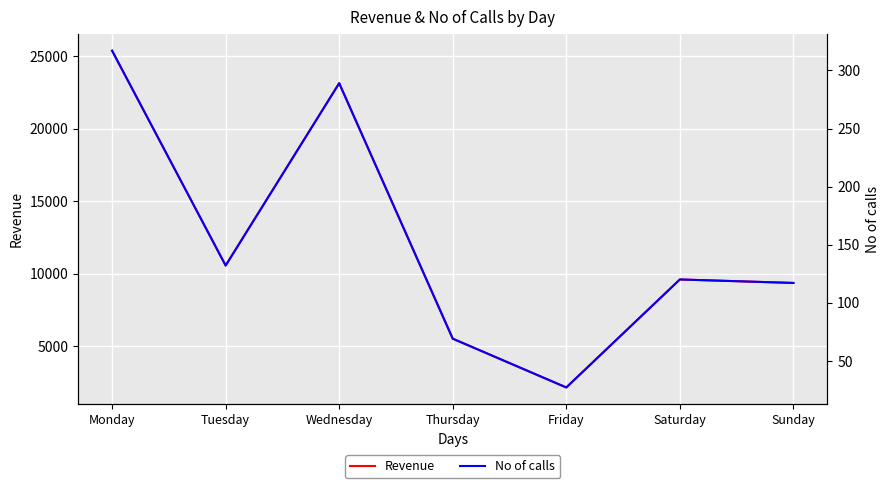

Where does the No of calls series first go above 120?

Monday